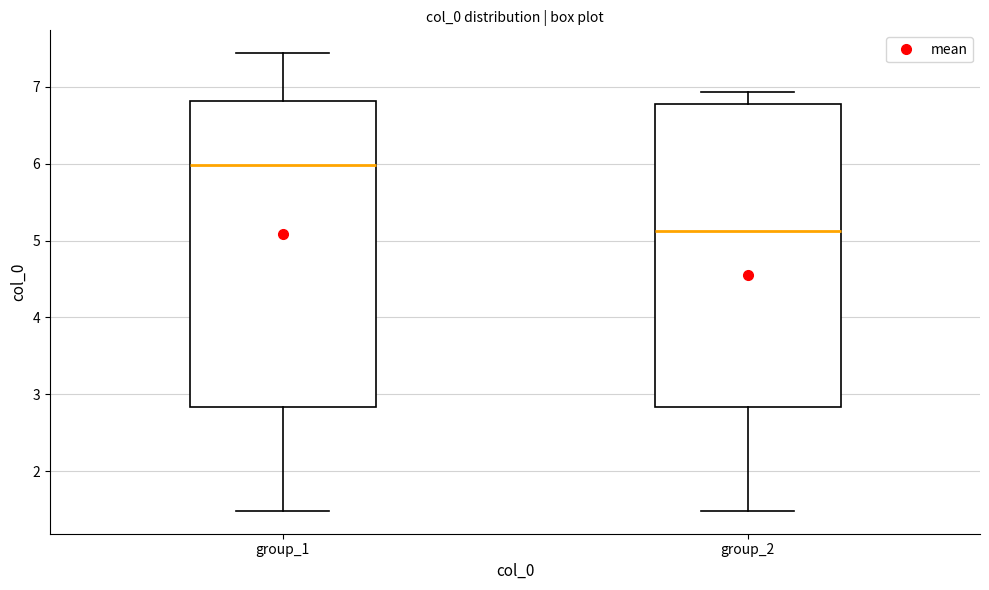

Reading left to right, read every box against the y-axis: the position of its median line, the range the box covers, and the ends of its whiskers. The values are not printed on the chart, so give them approximately, as read against the axis.

group_1: median 6.0, box 2.8 to 6.8, whiskers 1.5 to 7.4
group_2: median 5.1, box 2.8 to 6.8, whiskers 1.5 to 6.9